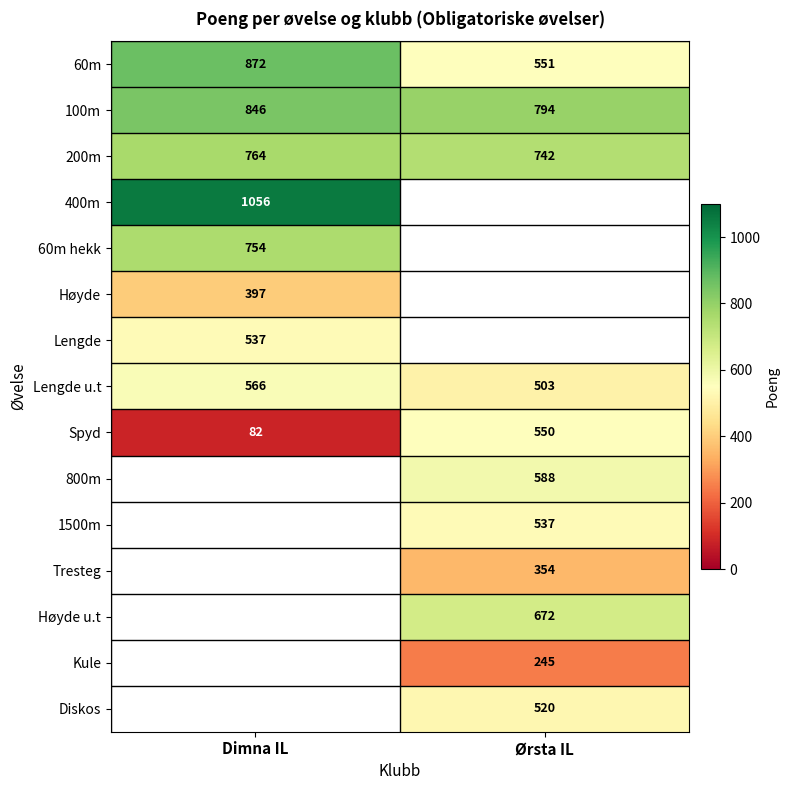

Is it true that 60m equals 318 at Ørsta IL?

False